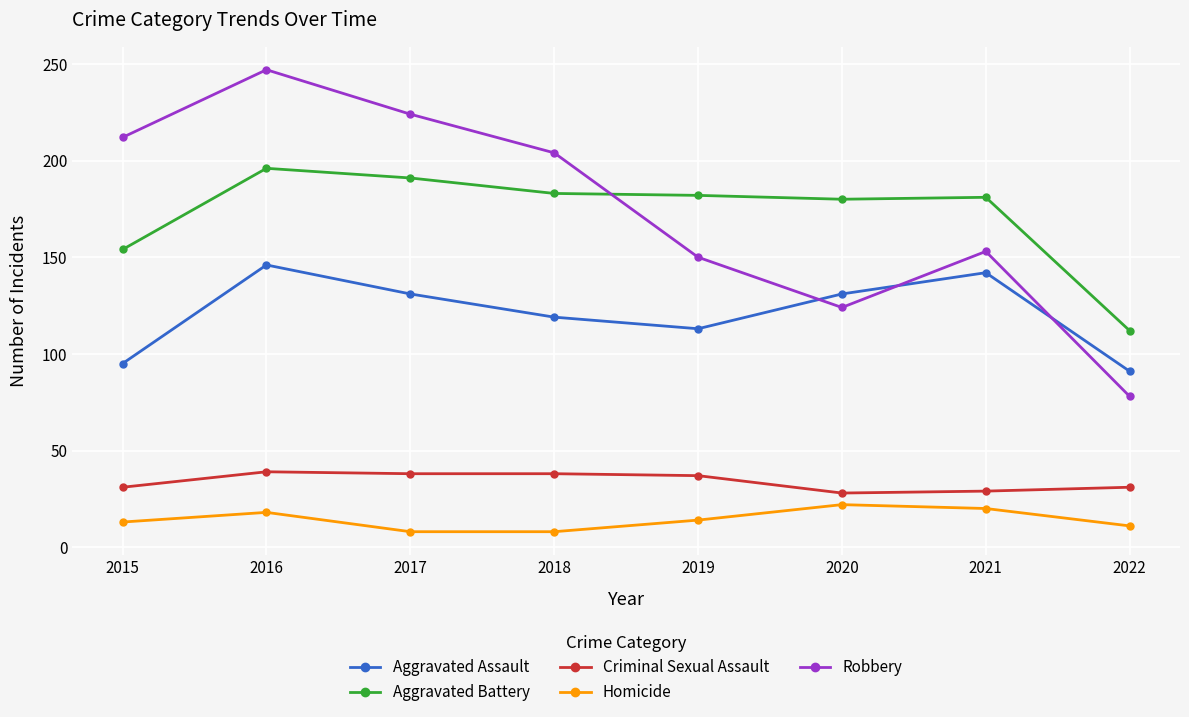

Which series has the largest range (max minus min)?

Robbery